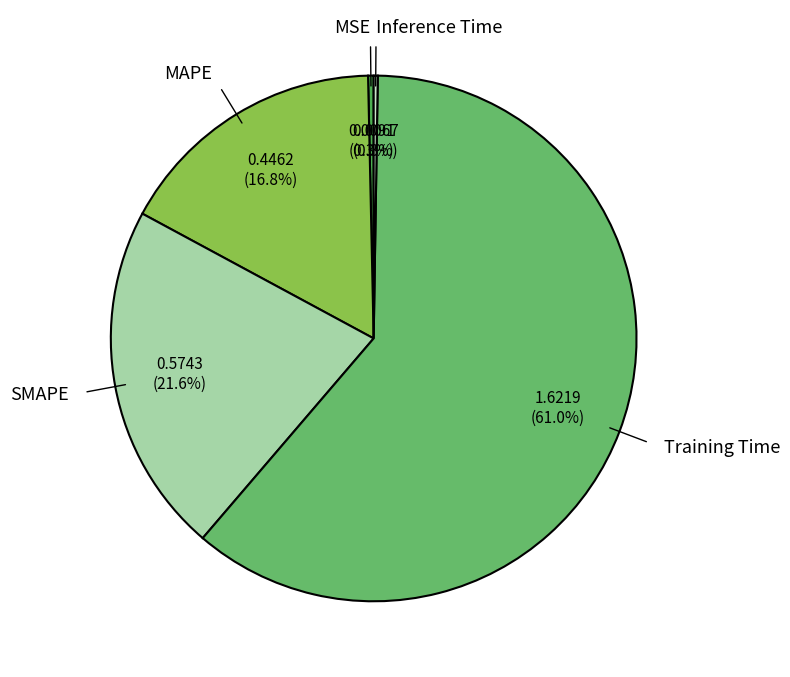

Is there any slice that represents more than half of the pie?

Yes